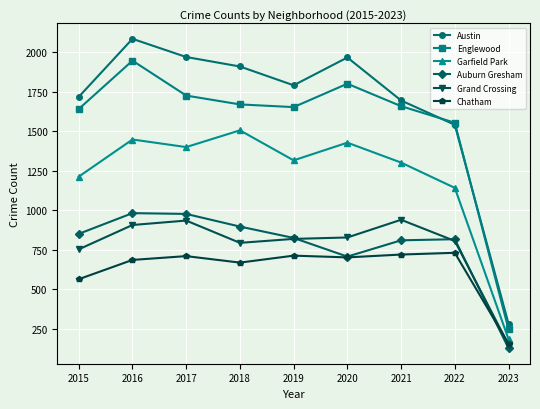

What is the sum of all Englewood values?

13908